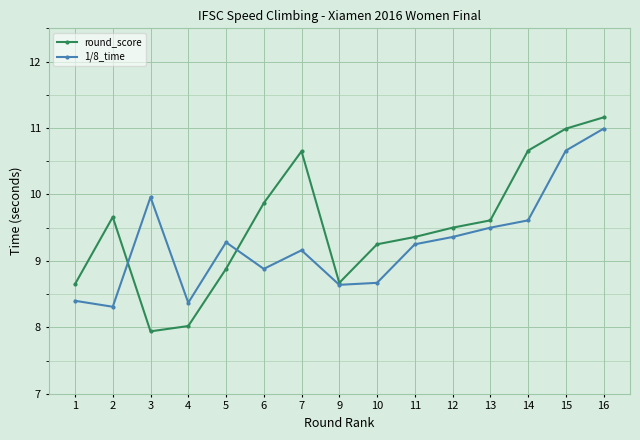

Rank the series by their maximum value, from highest to lowest.

round_score, 1/8_time